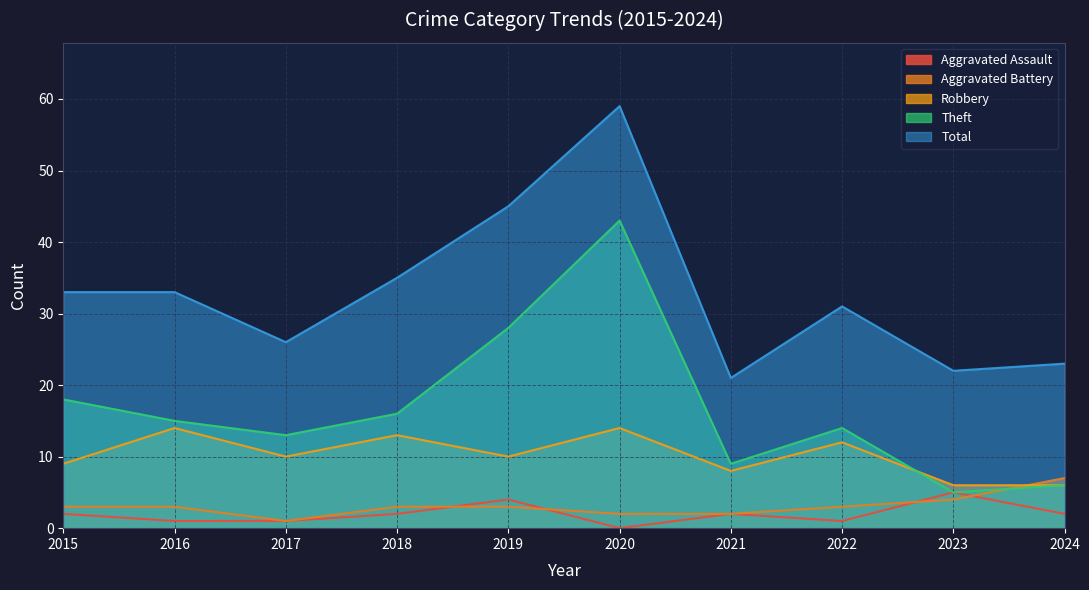

At 2020, list the series in order from largest to smallest.

Total, Theft, Robbery, Aggravated Battery, Aggravated Assault